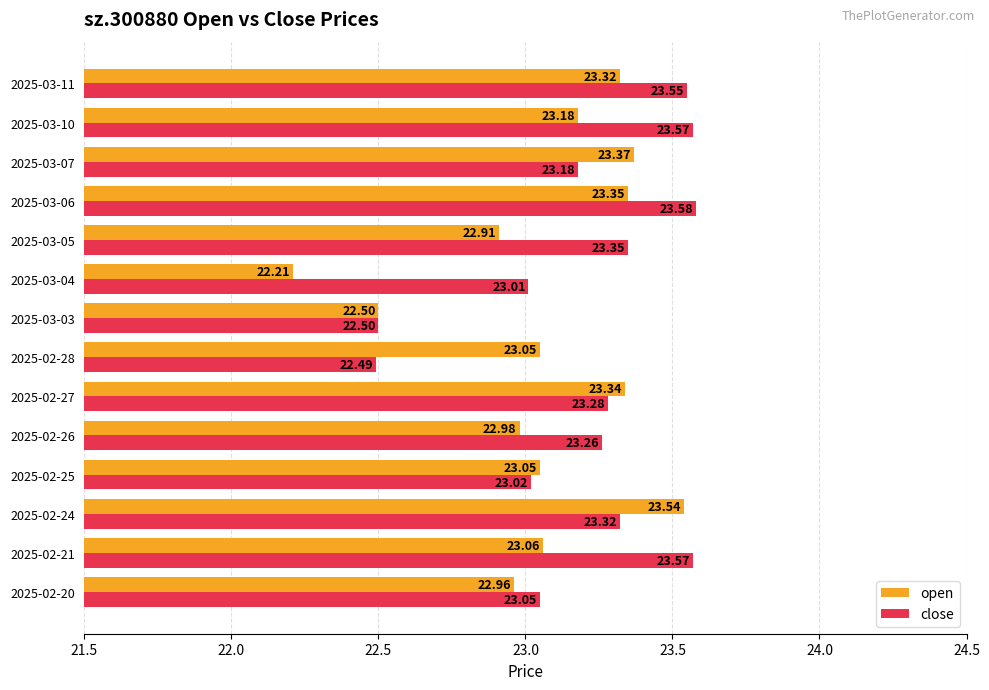

Which series has the largest range (max minus min)?

open